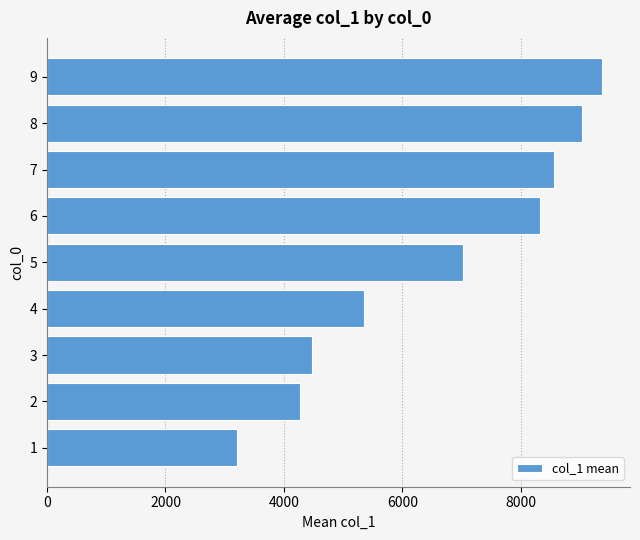

Is it true that the value at 3 is 4481.7?

True